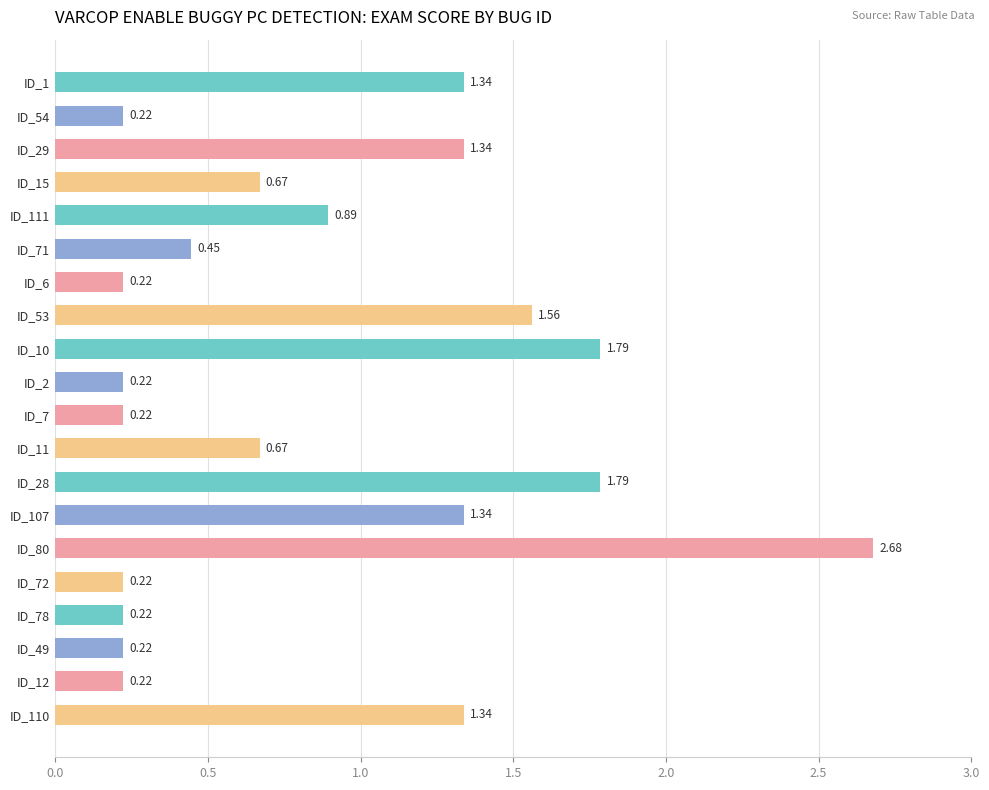

What is the sum of all values?

17.6